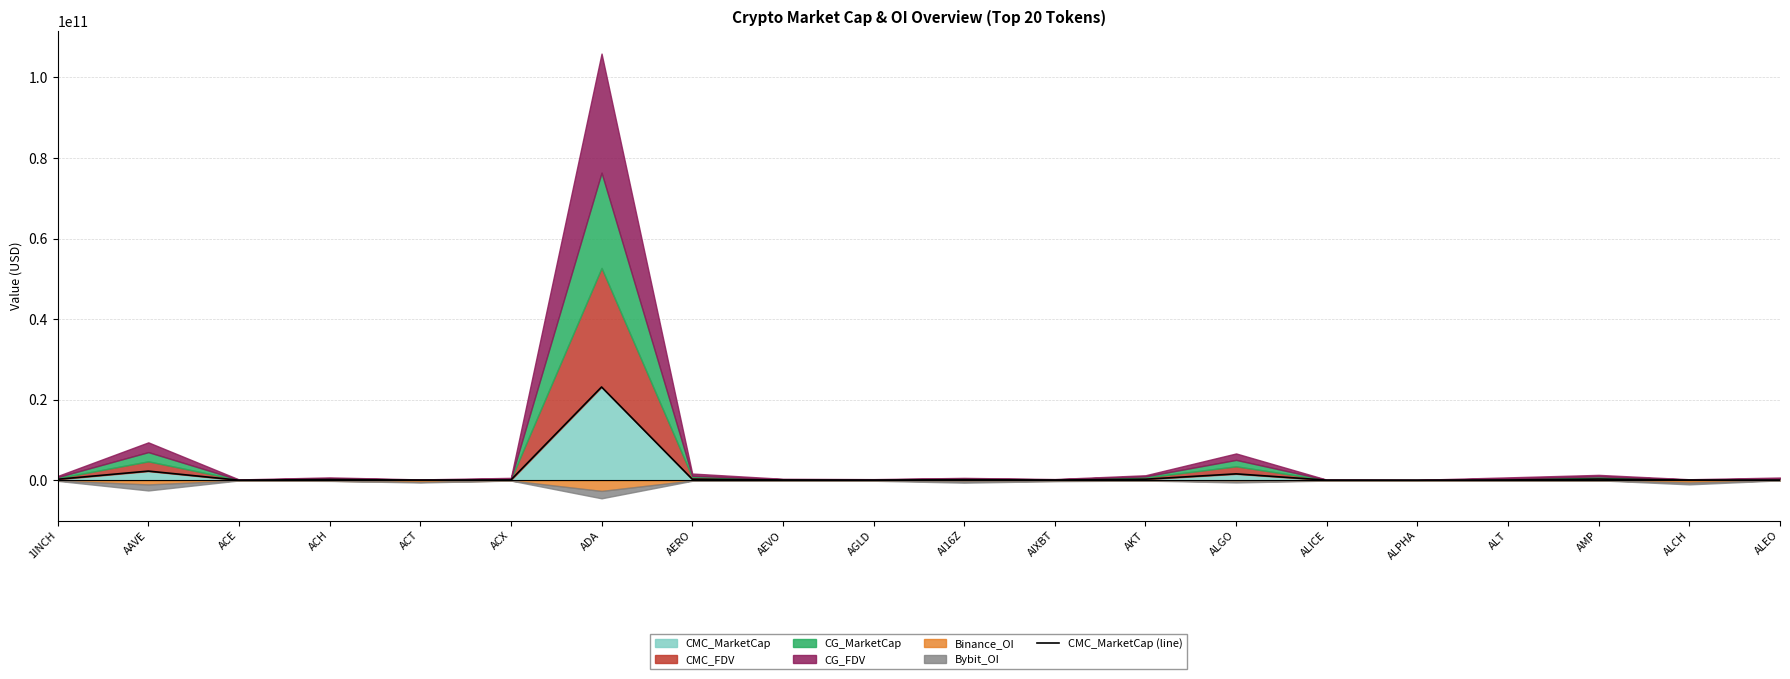

At which category does the data reach its first local valley?

ACE